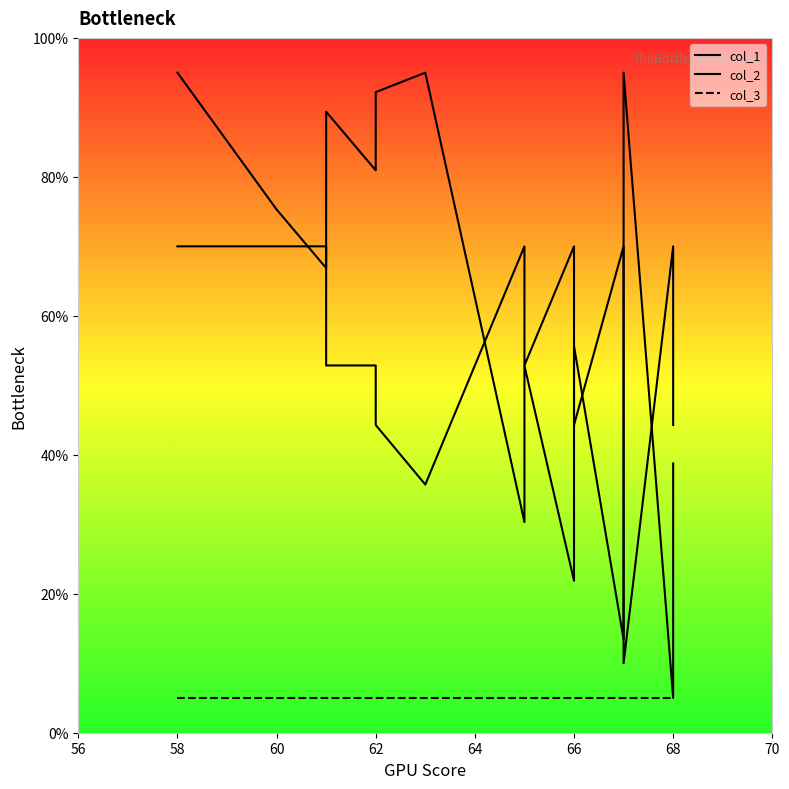

What is the label of the 7th point from the left?

68